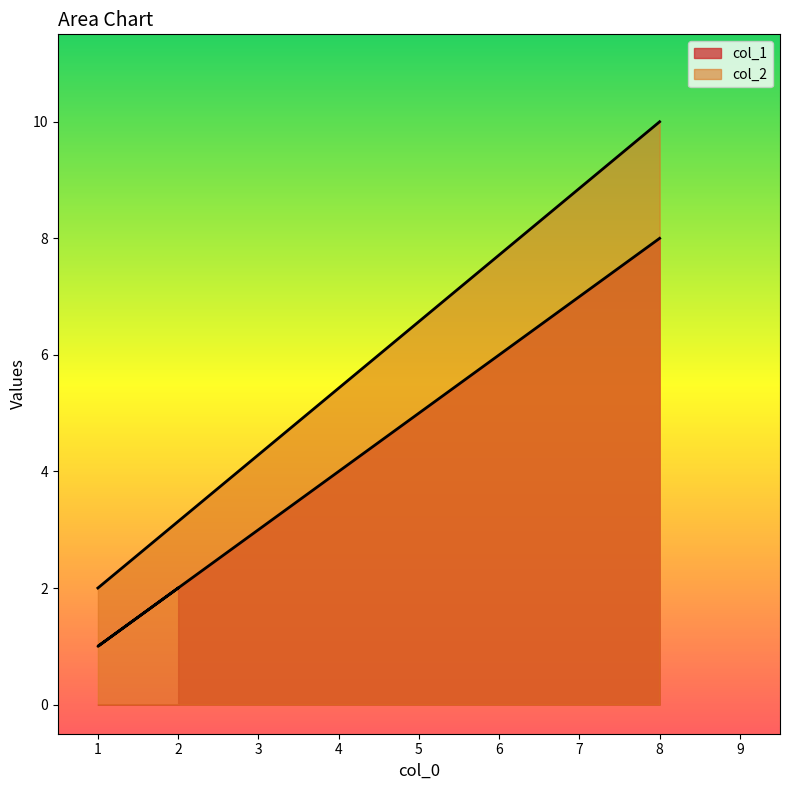

How many values are below 2?

1